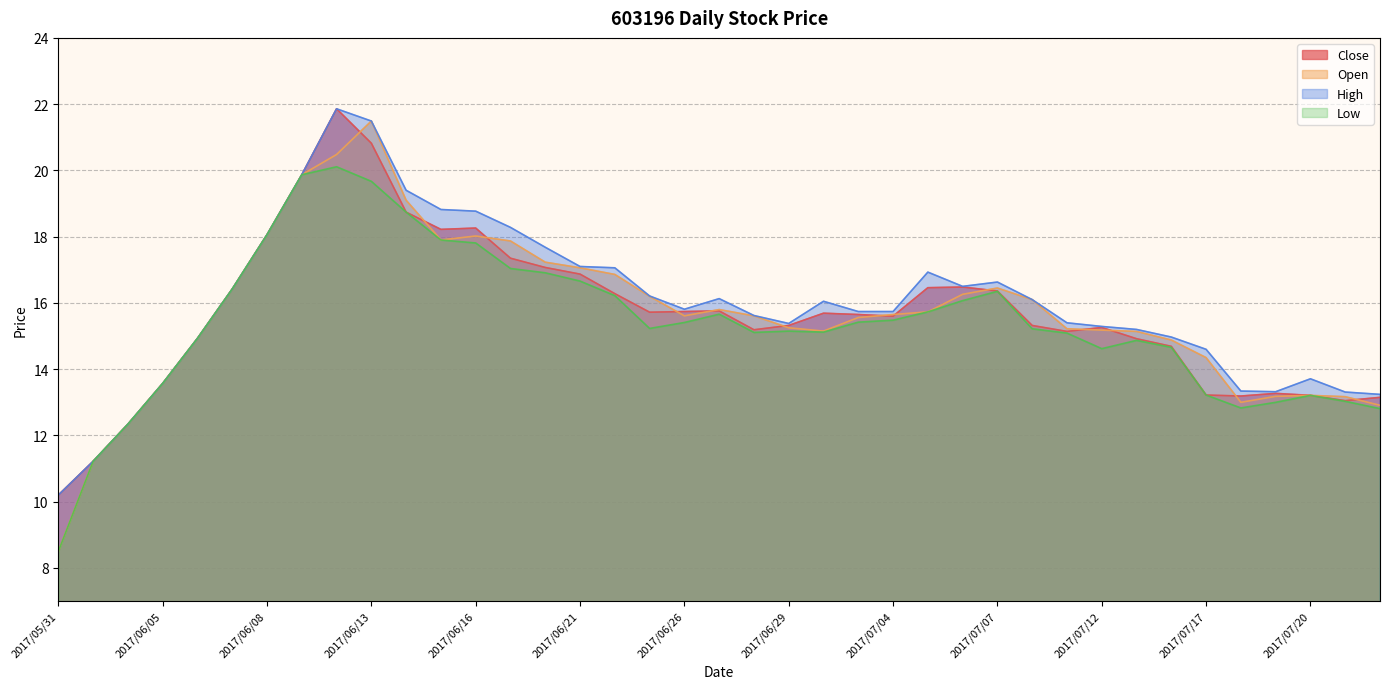

True or false: Low and Open cross at least once.

False